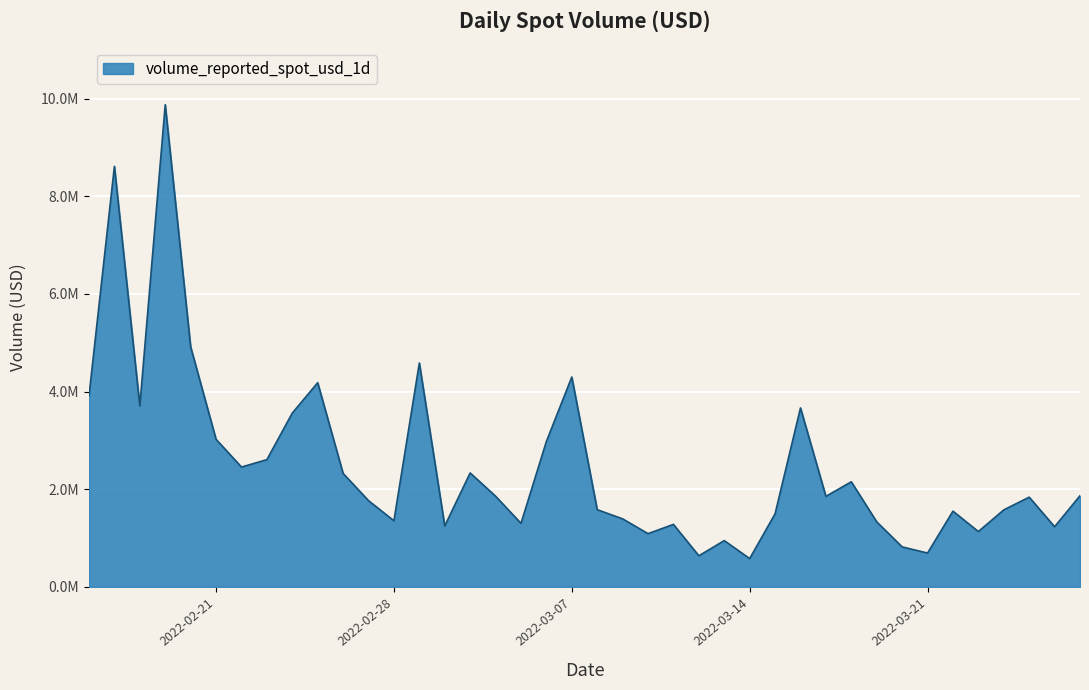

How many points are higher than both their immediate neighbors (excluding endpoints)?

12